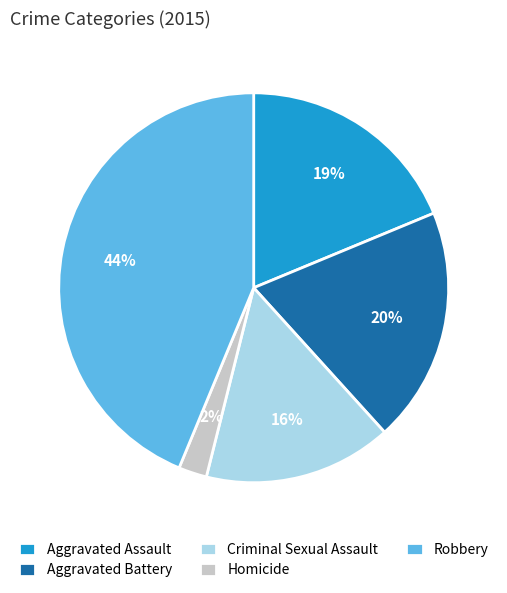

Is there a majority slice in this chart?

No